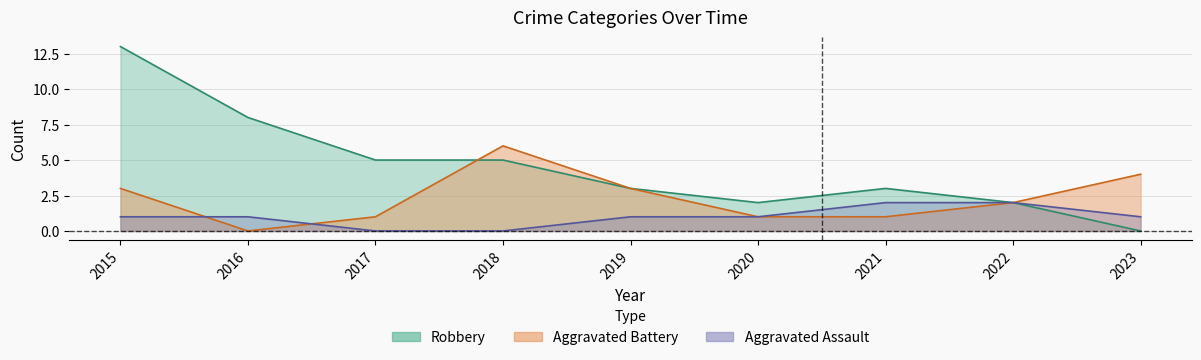

Is the value of Robbery at 2016 greater than the value of Aggravated Battery at 2023?

Yes